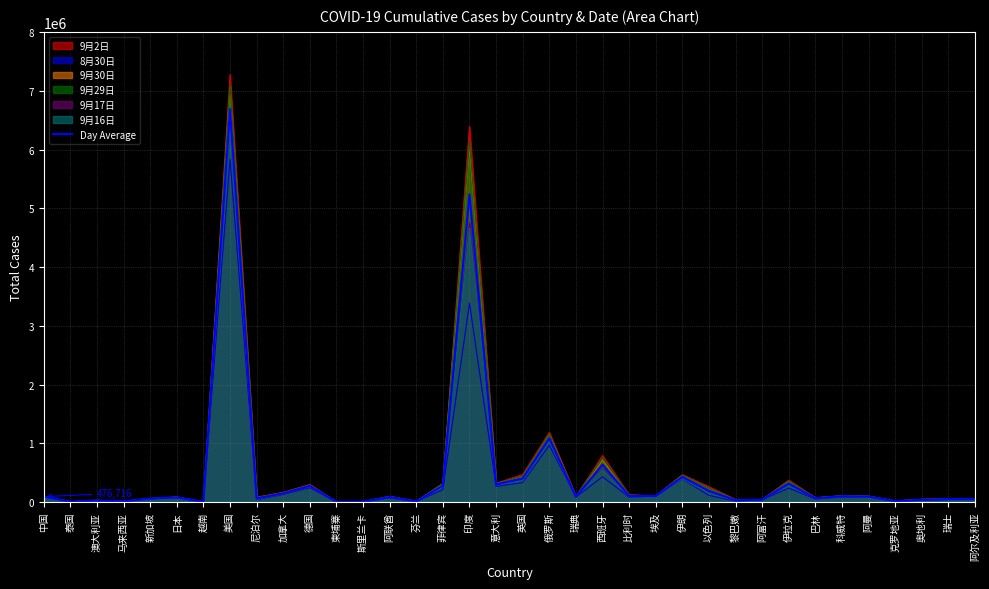

What is the ratio of the value at 菲律宾 to the value at 越南?

296.3